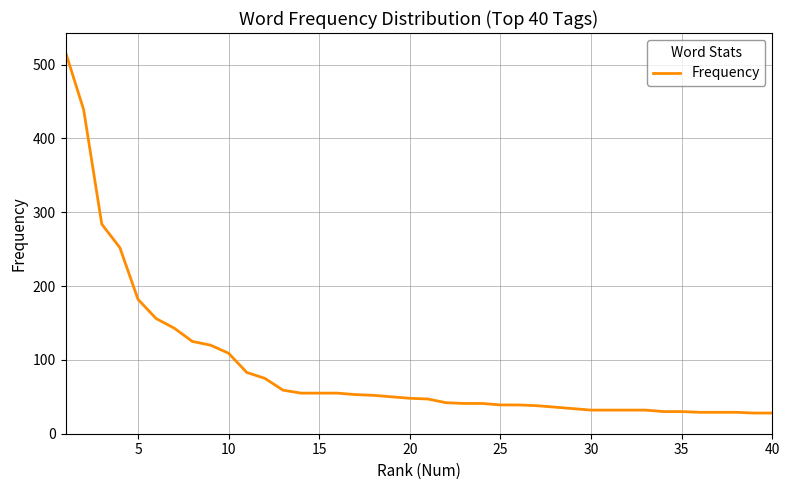

What is the greatest value displayed?

517